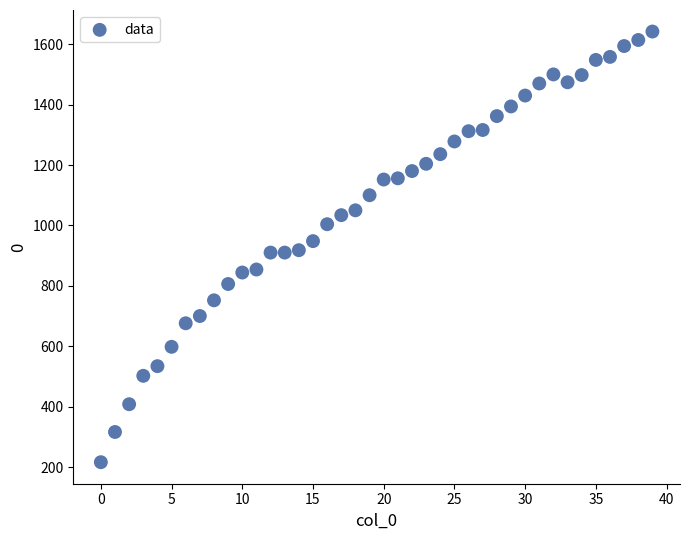

What is the range of Y values (max minus min)?

1426